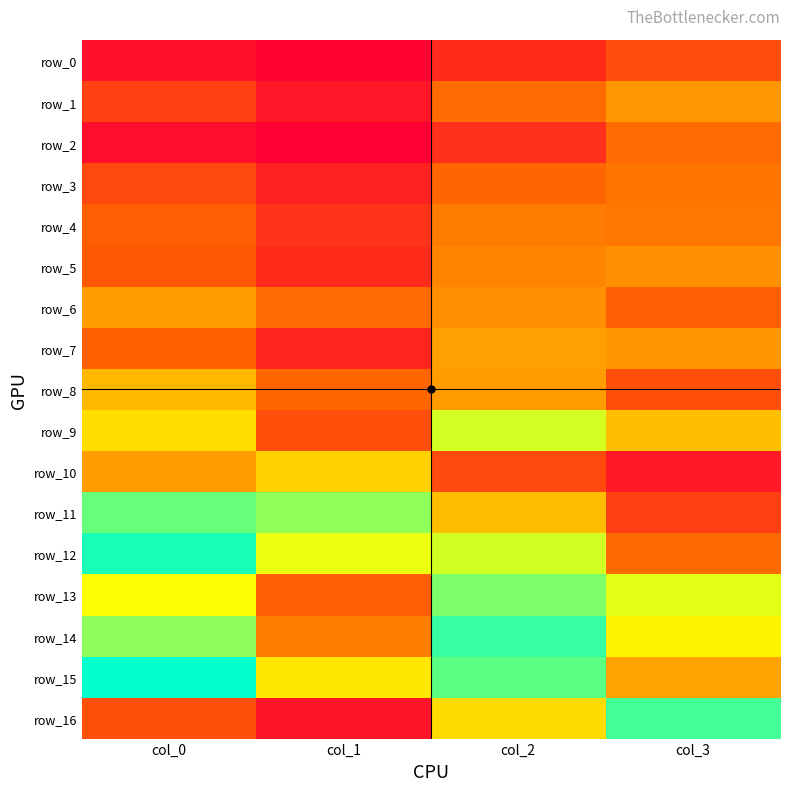

Is the value of row_16 at col_2 greater than the value of row_0 at col_2?

Yes